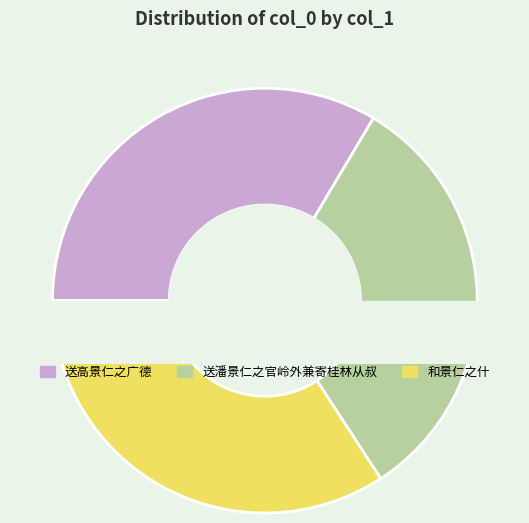

Rank the series at 送潘景仁之官岭外兼寄桂林从叔 from highest to lowest value.

和景仁之什, 送高景仁之广德, 送潘景仁之官岭外兼寄桂林从叔